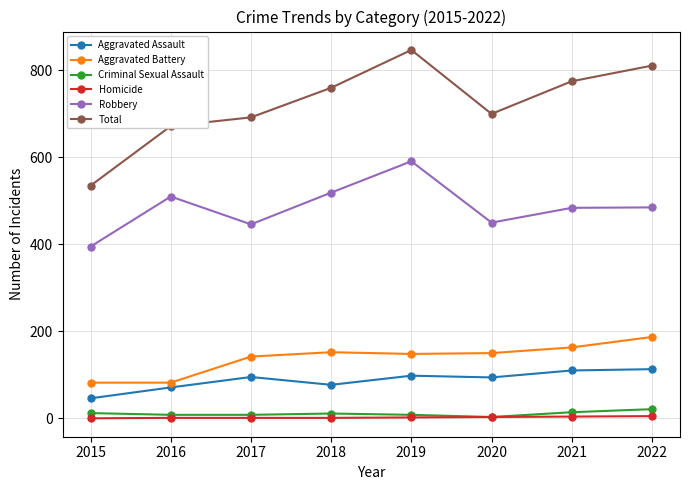

True or false: Robbery and Aggravated Assault intersect in this chart.

False